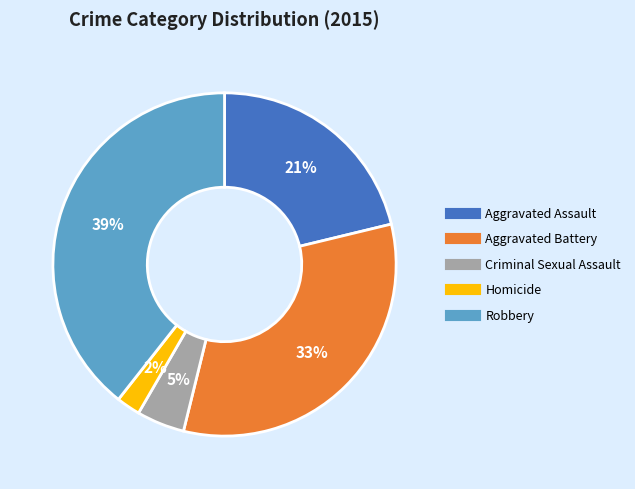

Combined, do Aggravated Assault and Criminal Sexual Assault account for over 50%?

No